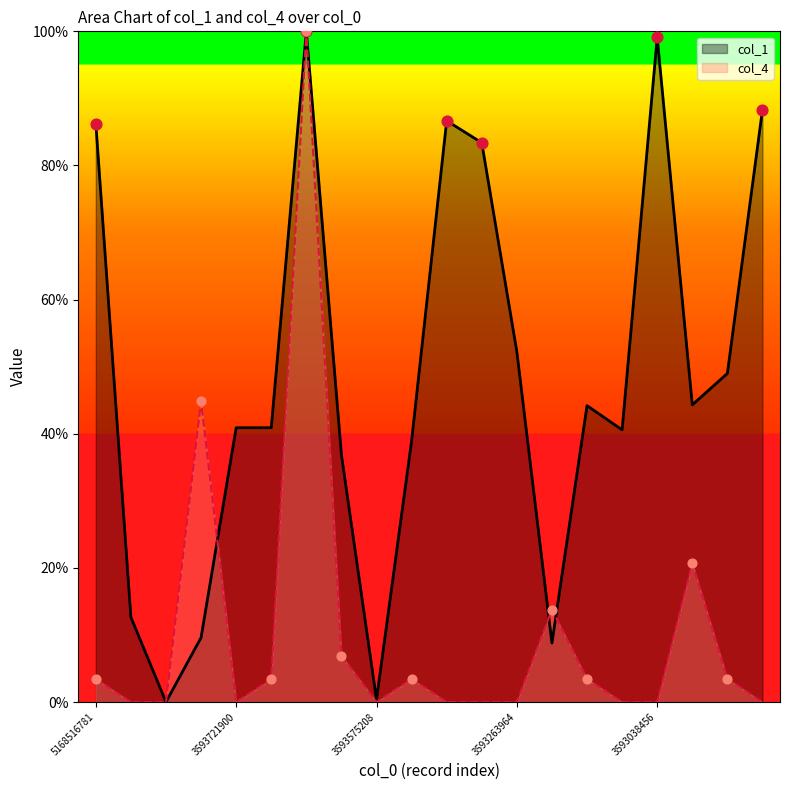

Which series has the widest spread of Y values?

col_1